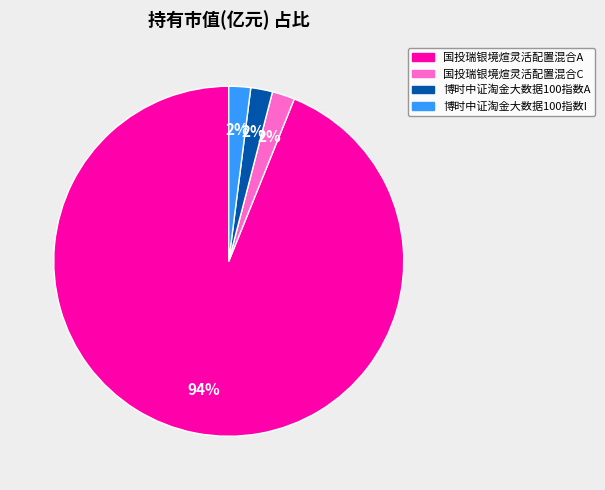

Which has a higher value, 国投瑞银境煊灵活配置混合A or 博时中证淘金大数据100指数I?

国投瑞银境煊灵活配置混合A